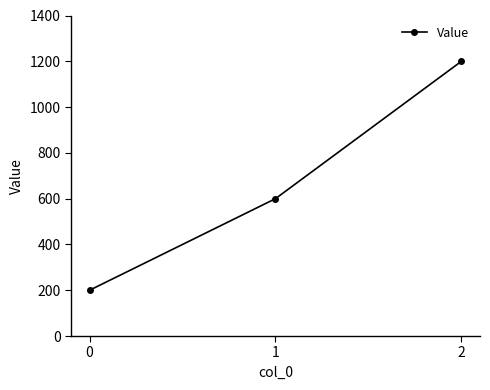

The value at 1 is 1045. True or false?

False